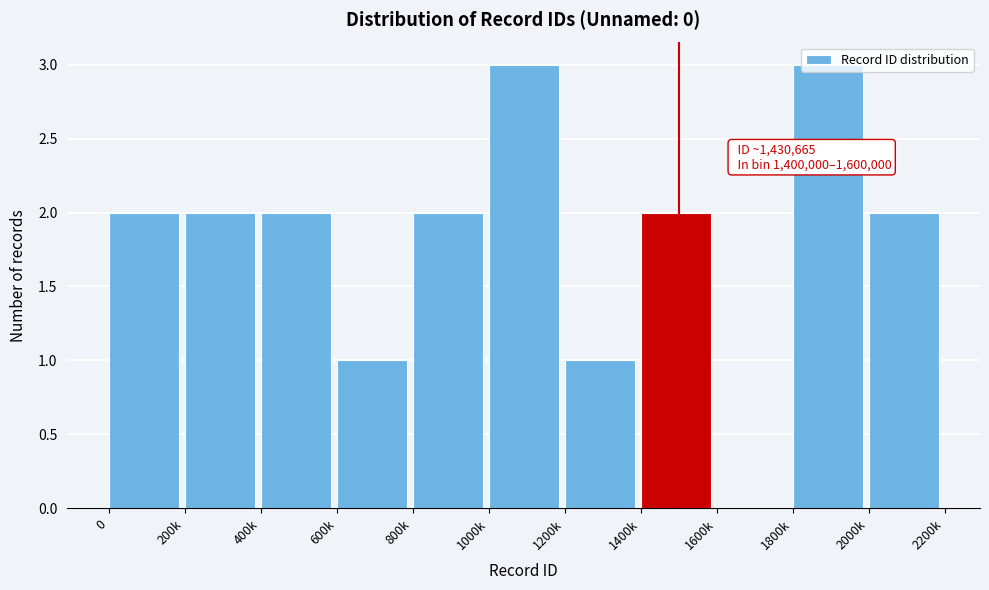

Which has a higher value, 600k or 1000k?

1000k